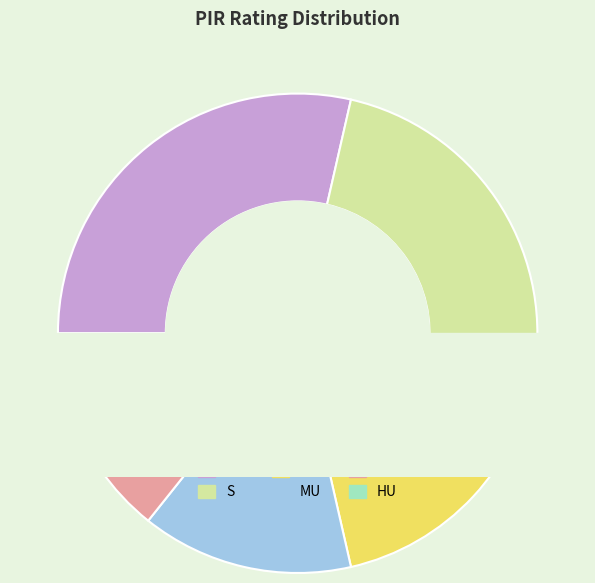

To the nearest percent, what is the difference between the largest and smallest slice percentages?

24%